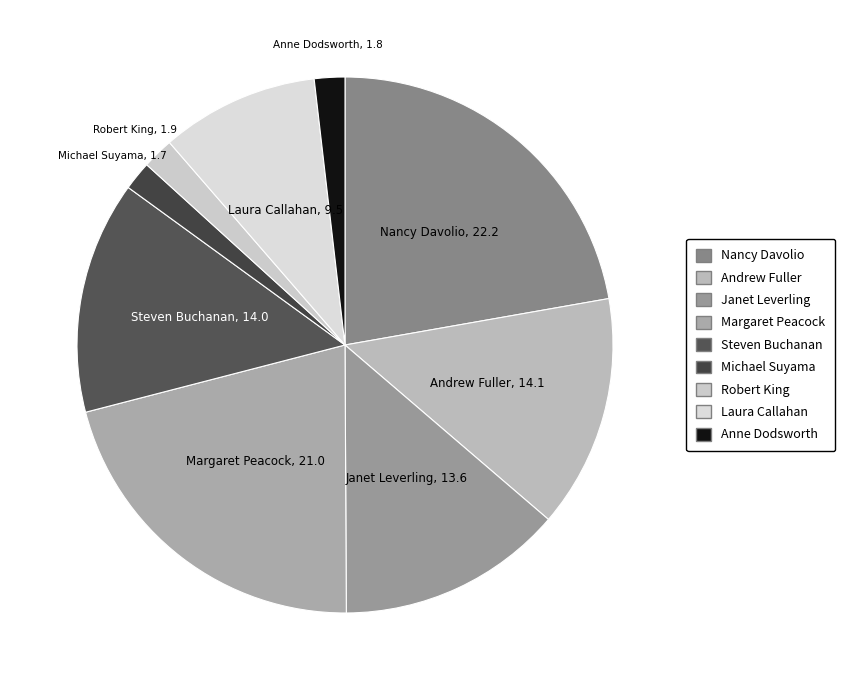

Is it true that Robert King is 12% of the pie?

False